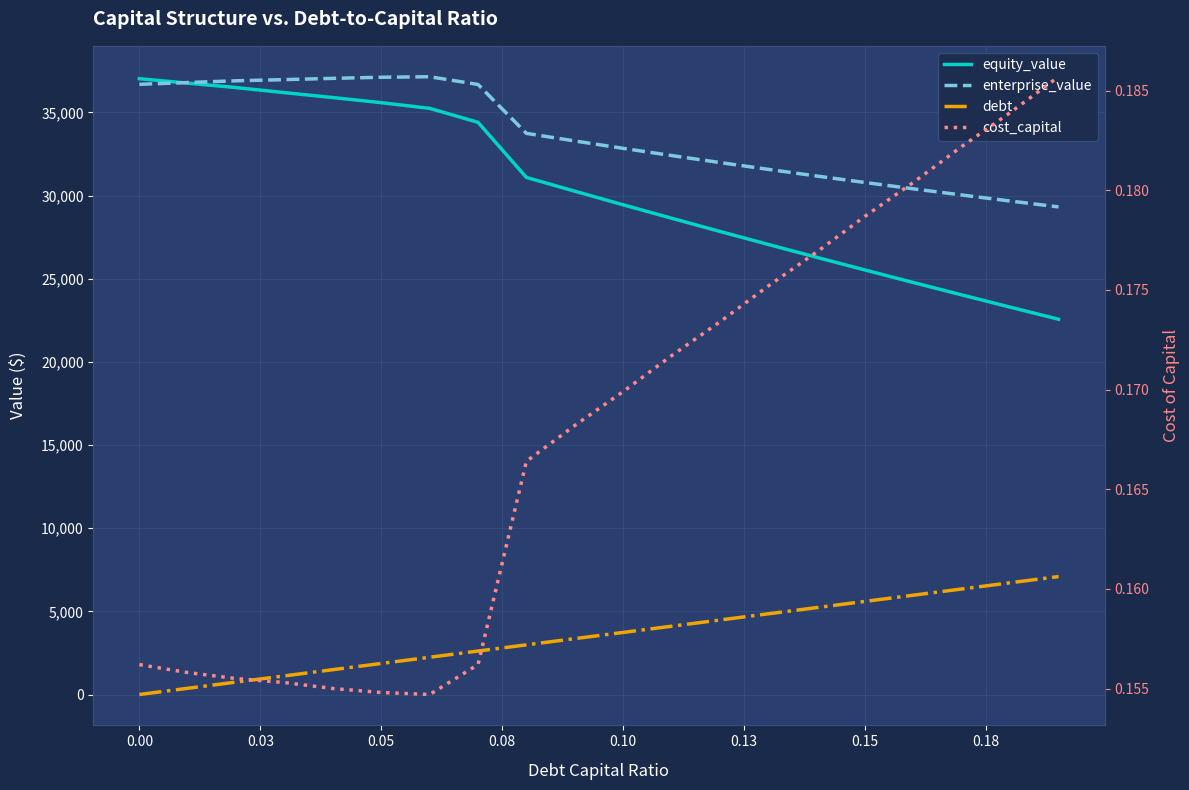

What is the value of the cost_capital point at the 5th from the left?

0.2